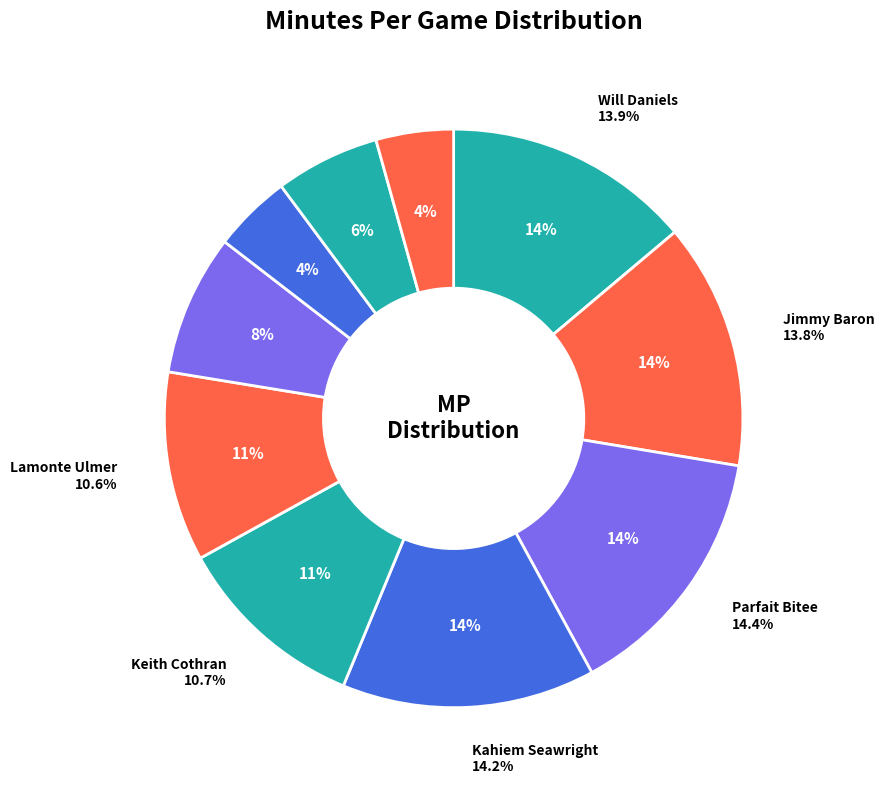

To the nearest percent, what is the combined percentage of Joe Mbang and Will Daniels?

22%